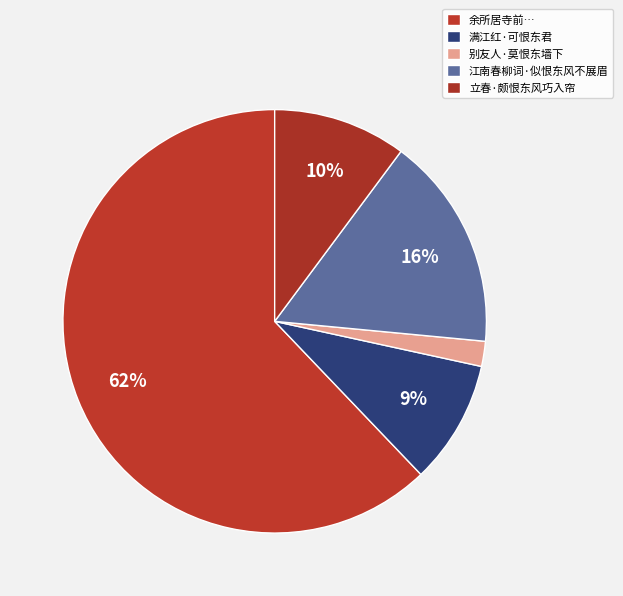

How many segments does this pie chart have?

5